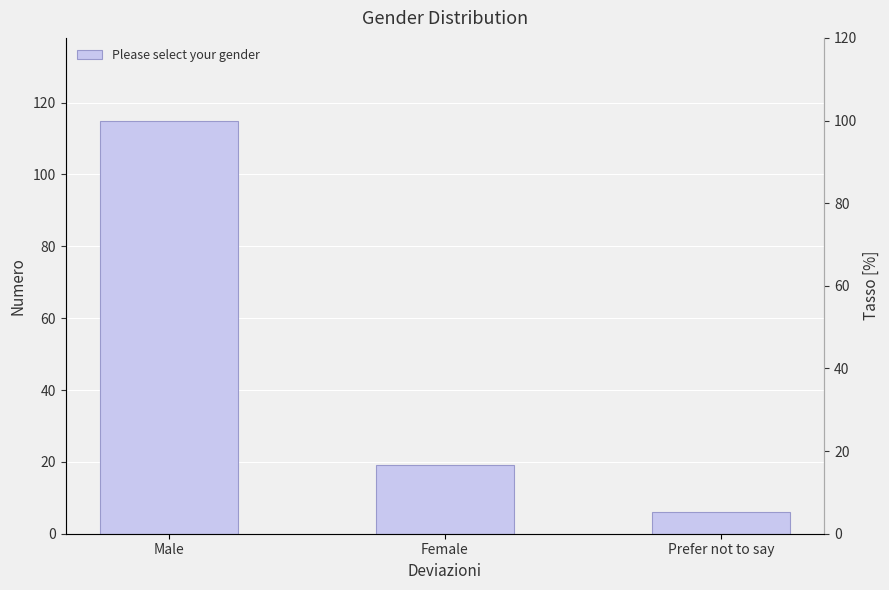

What is the approximate value at Female, to the nearest 5?

20